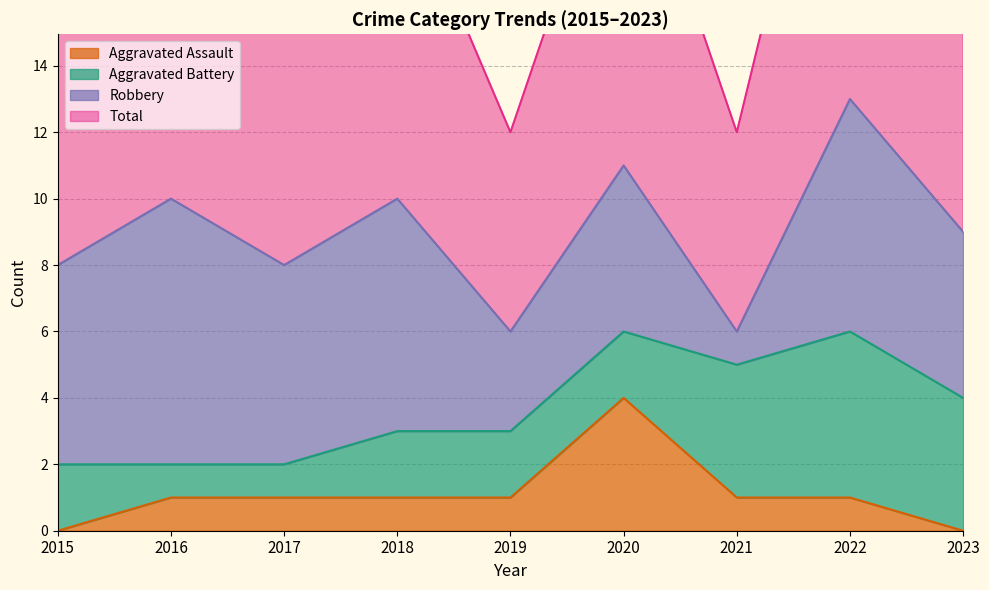

What is the value of the Aggravated Assault point at the 2nd from the left?

1